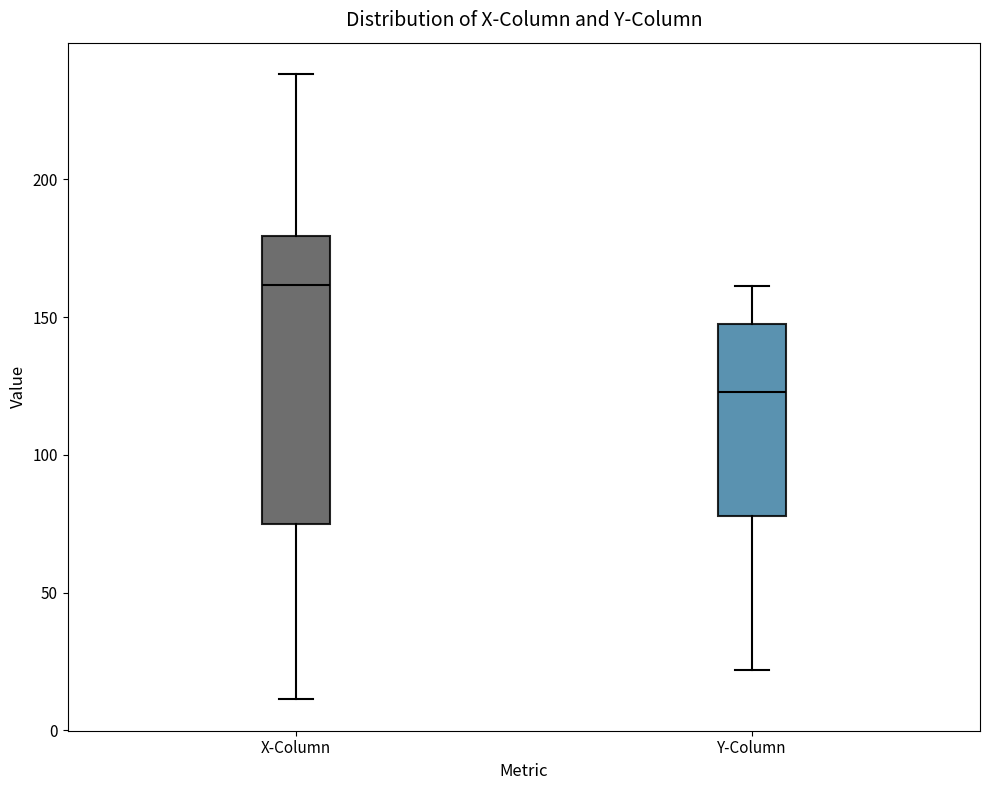

Where does the upper whisker of the box for X-Column end on the y-axis? The values are not printed on the chart, so give them approximately, as read against the axis.

240